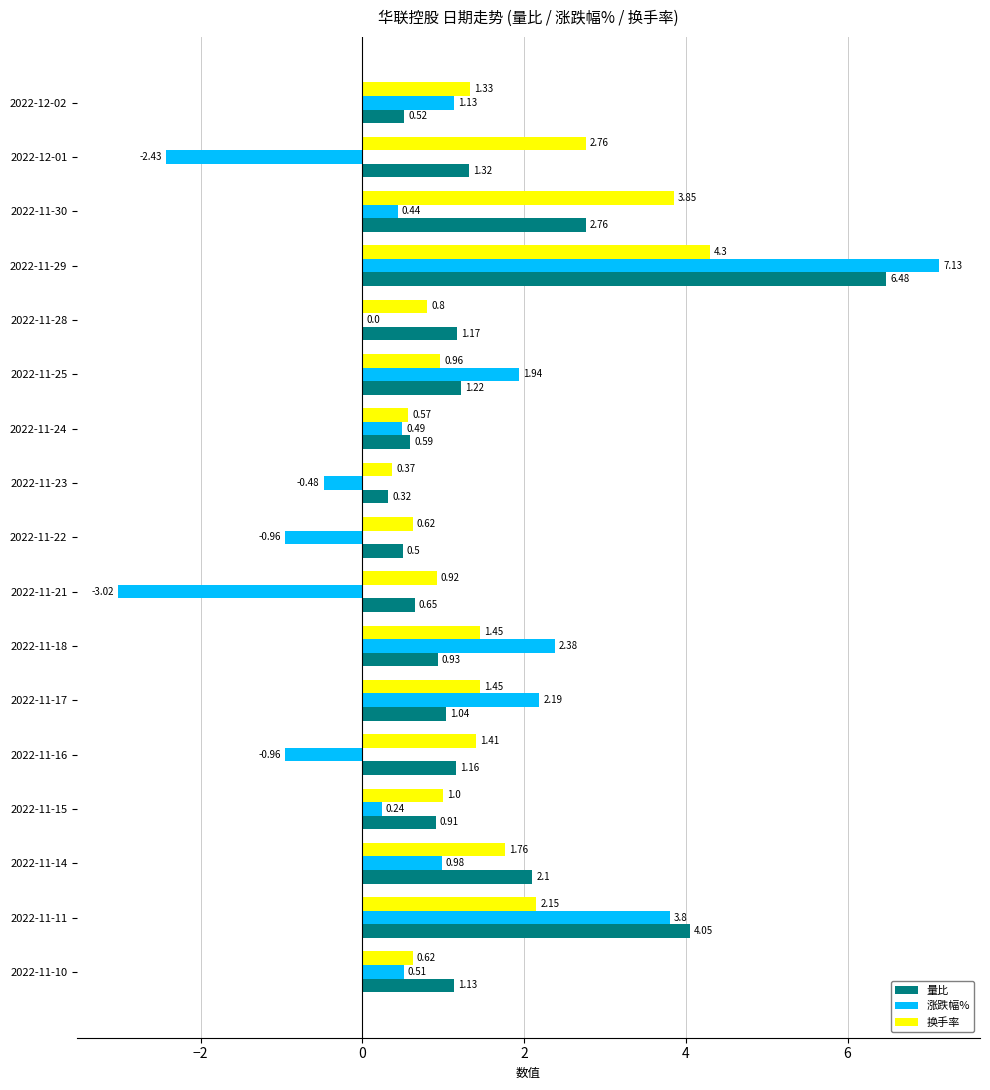

How many categories are shown in the chart?

17